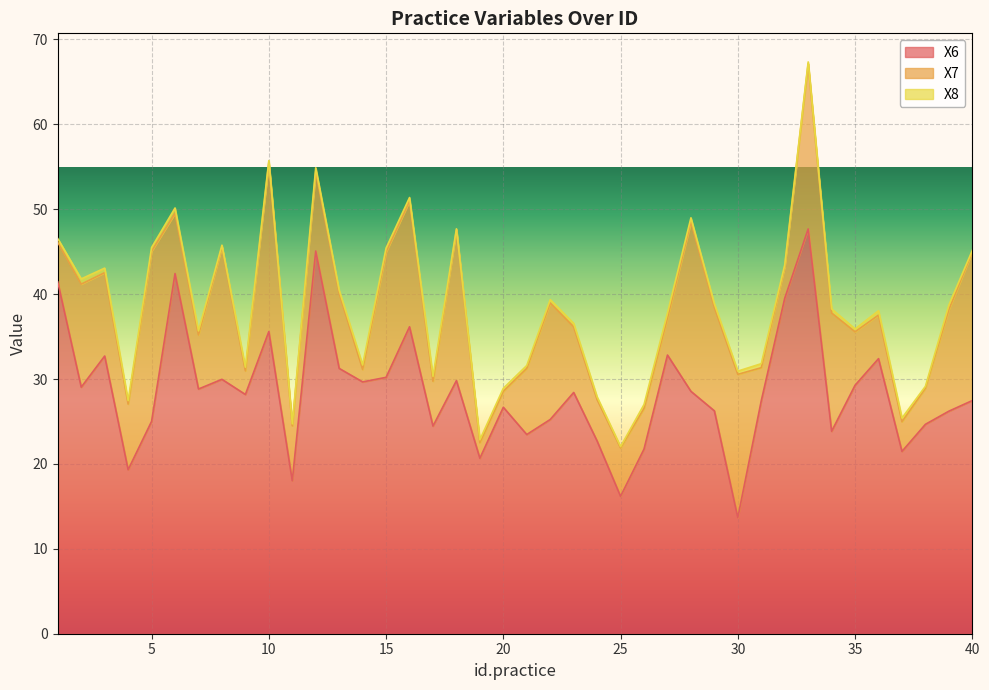

At which label is X6 closest to 30?

8